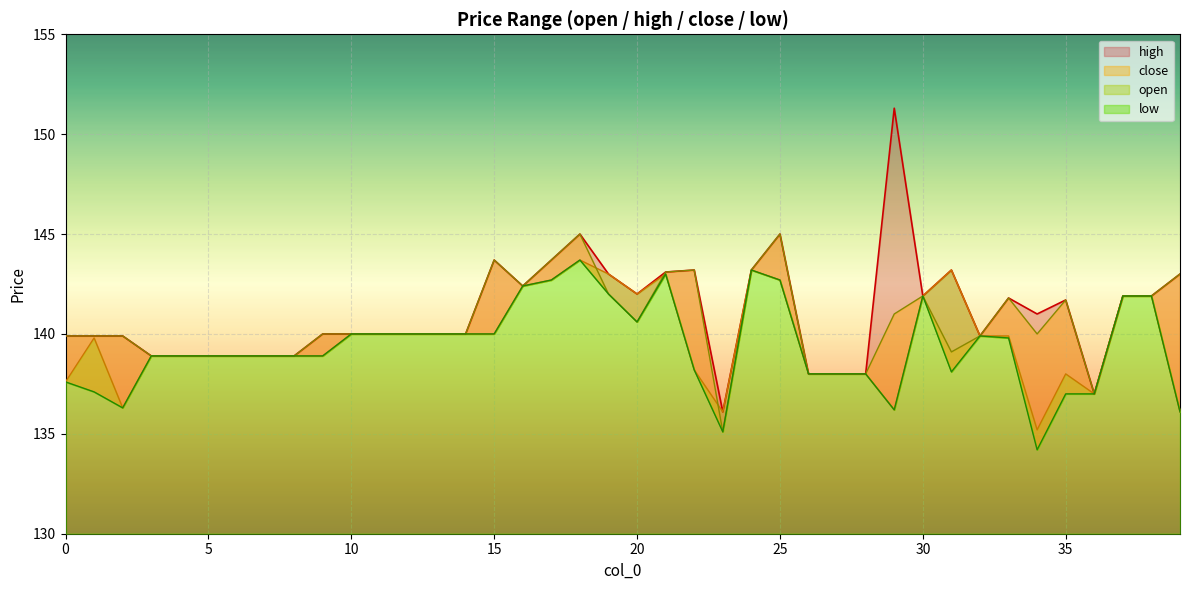

Between 12 and 20, which series saw the biggest shift?

open